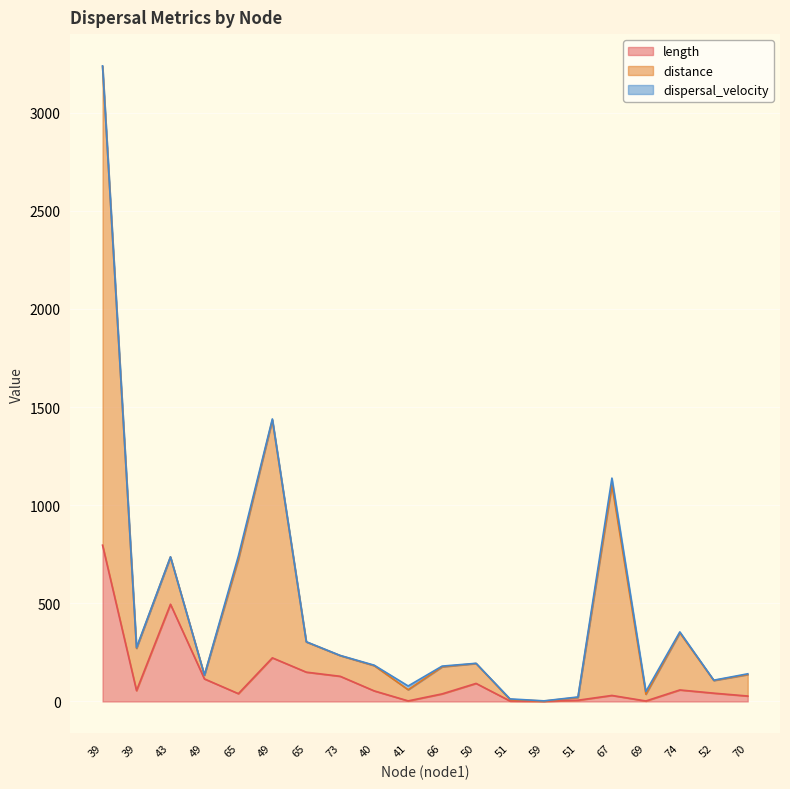

What is the label of the 16th point from the left?

67